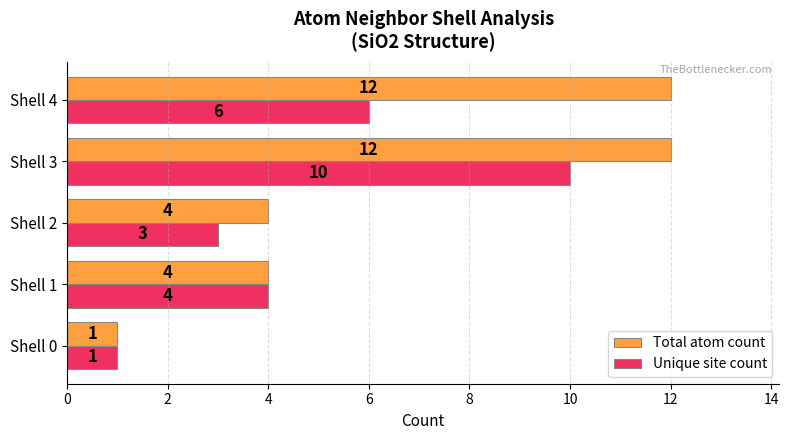

What are all the series names shown in the legend?

Total atom count, Unique site count